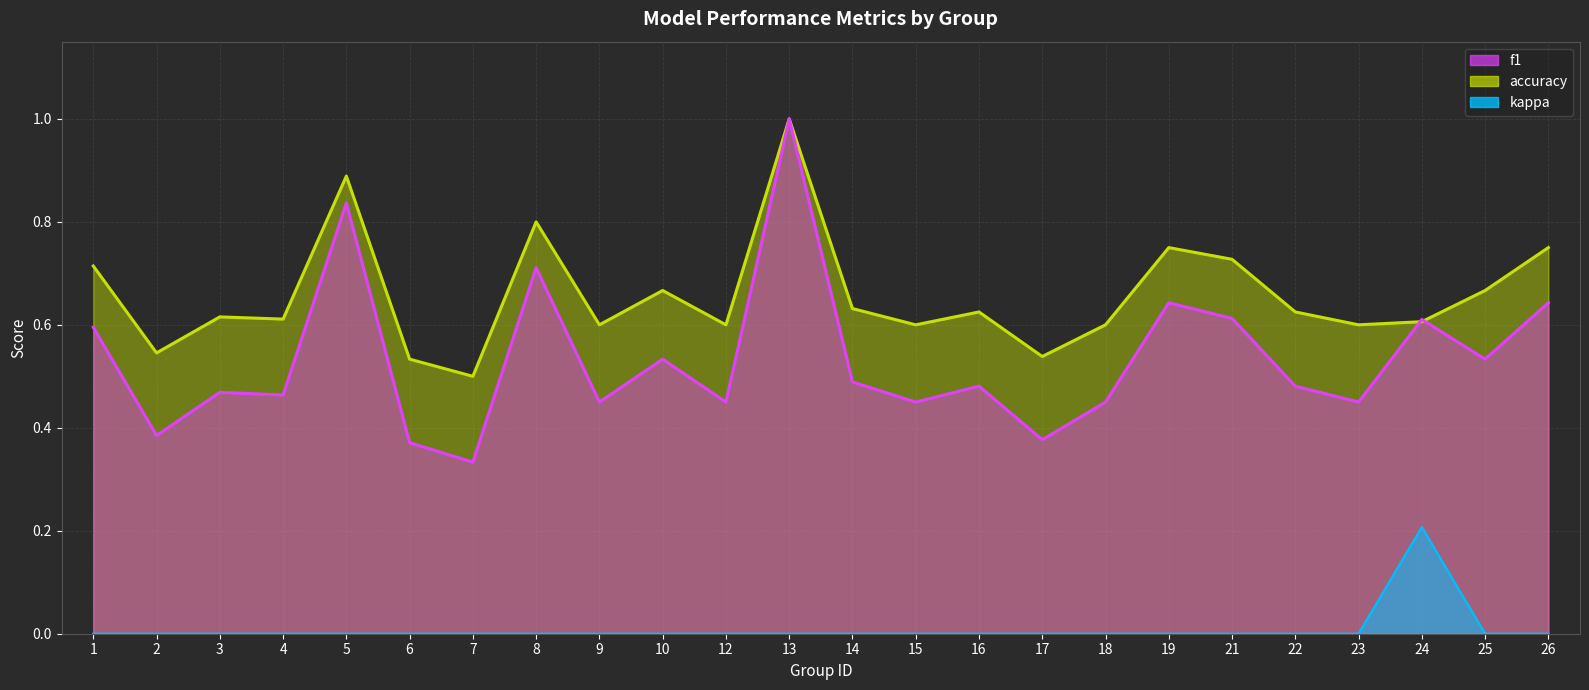

At how many categories does at least one series exceed 0?

24